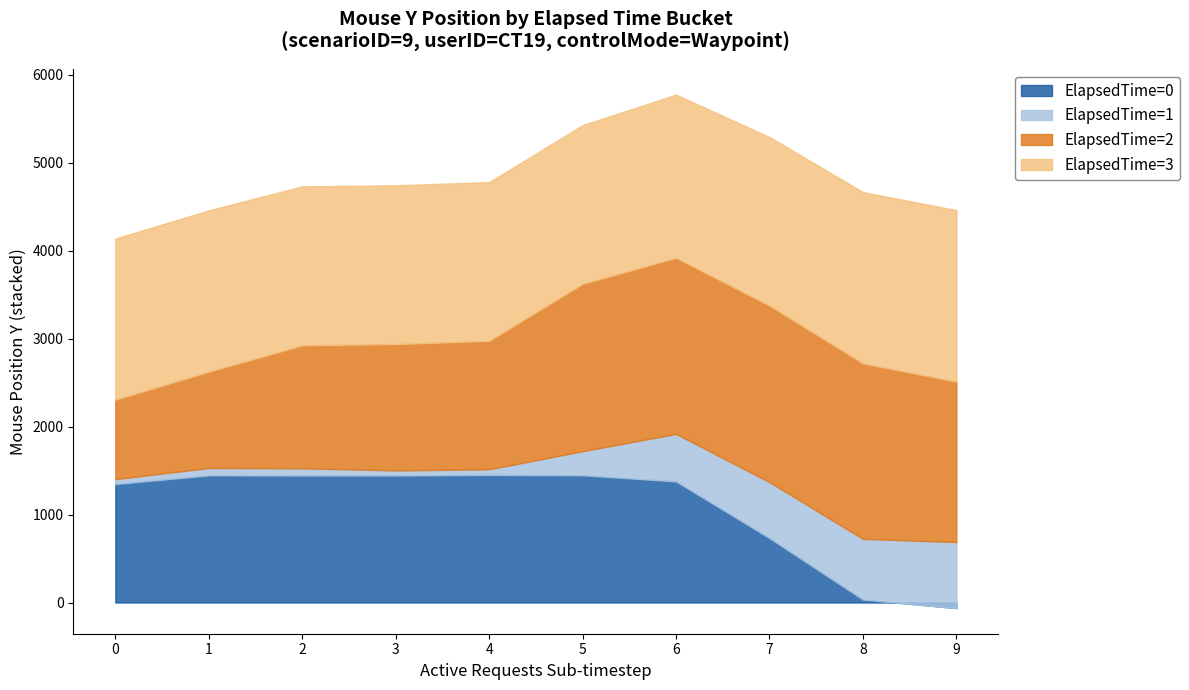

What is the value of the mousePositionY point at the 5th from the left?

1450